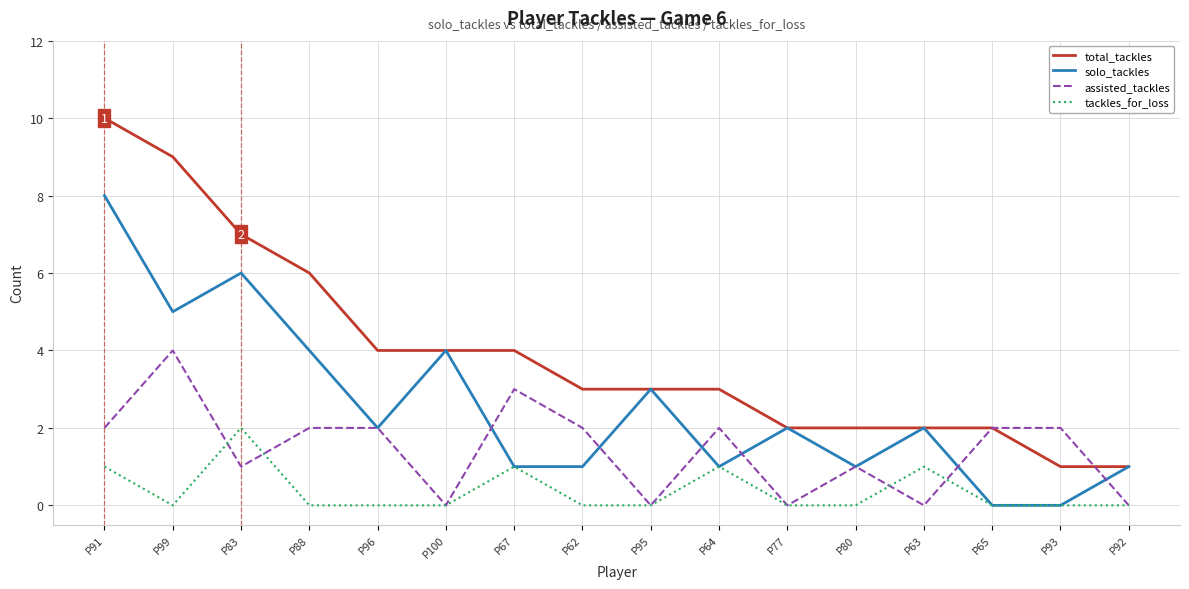

True or false: total_tackles and tackles_for_loss intersect in this chart.

False